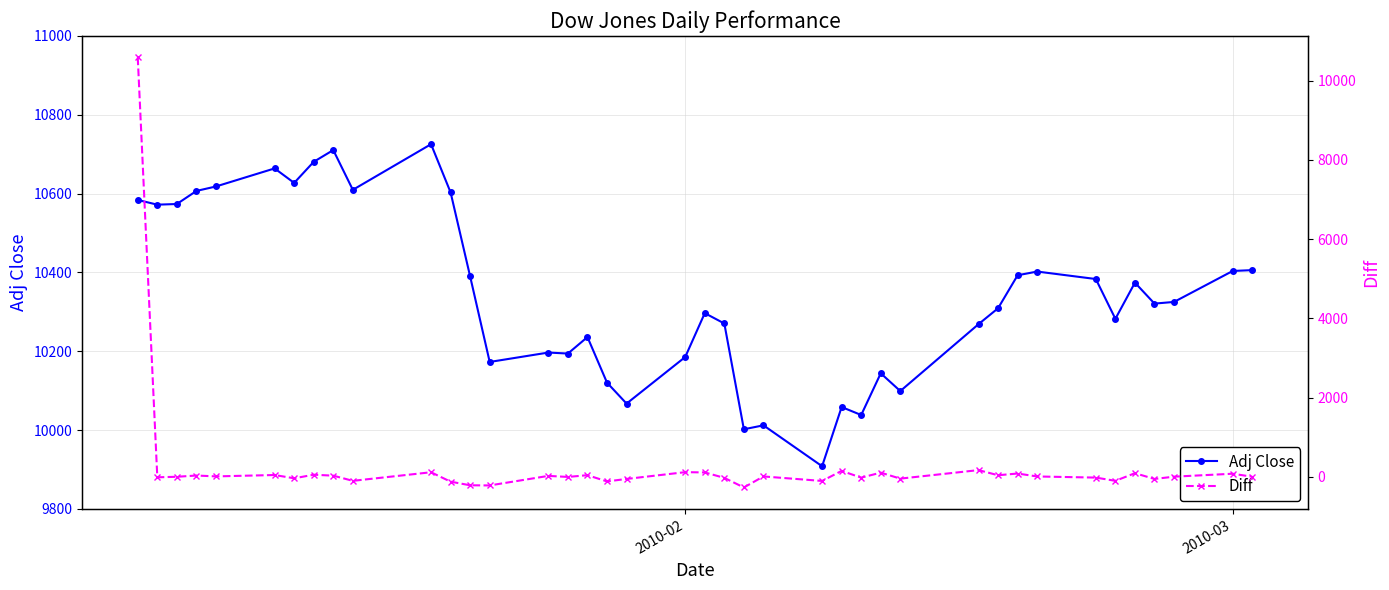

How many data points in Adj Close are above 10325?

20